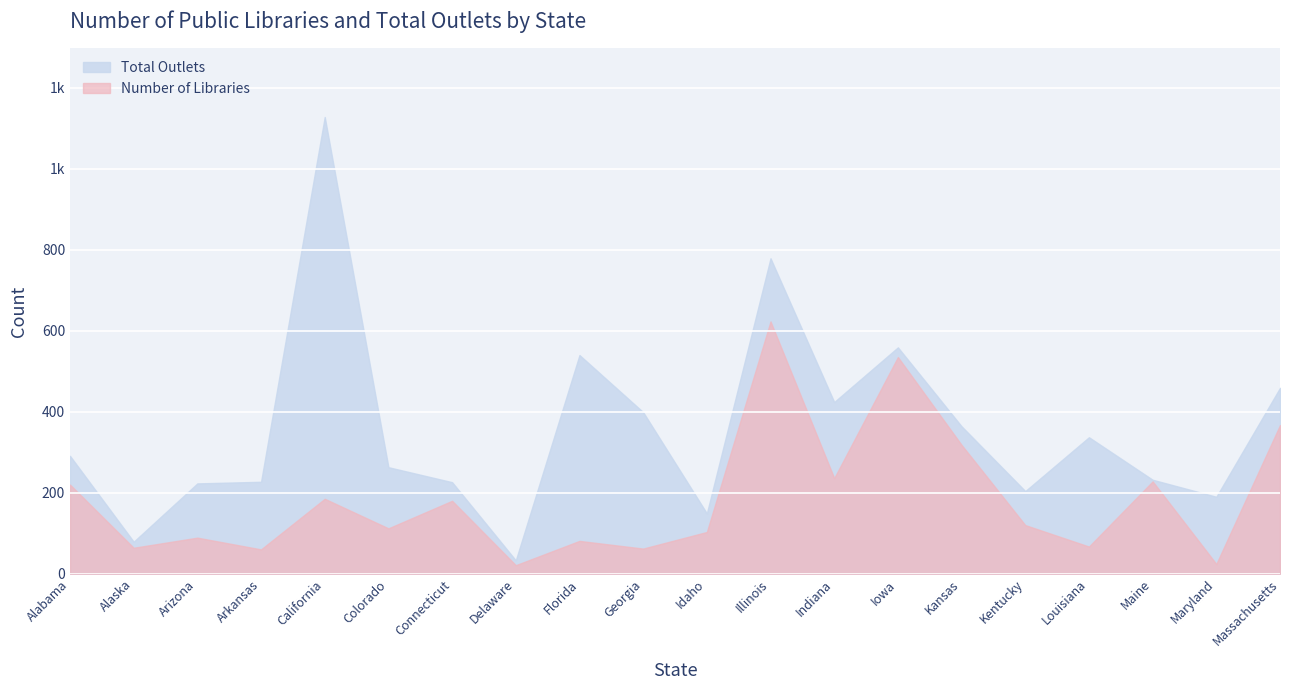

What are all the series names shown in the legend?

Total Outlets, Number of Libraries